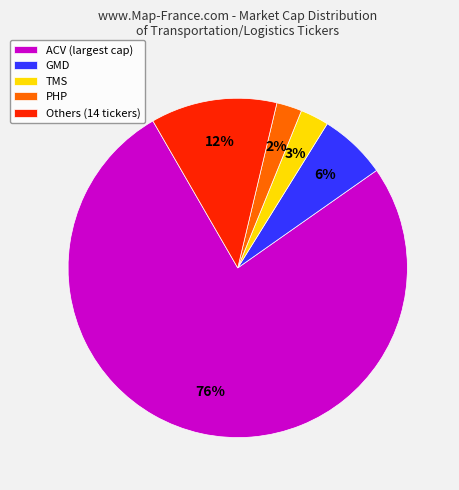

To the nearest percent, what percentage of the pie is TMS?

3%